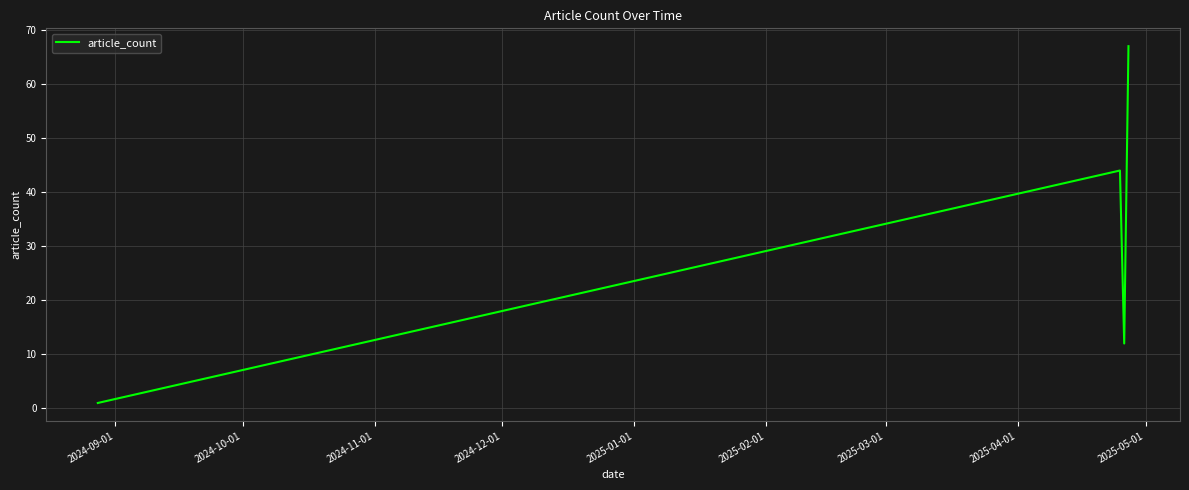

What is the greatest value displayed?

67